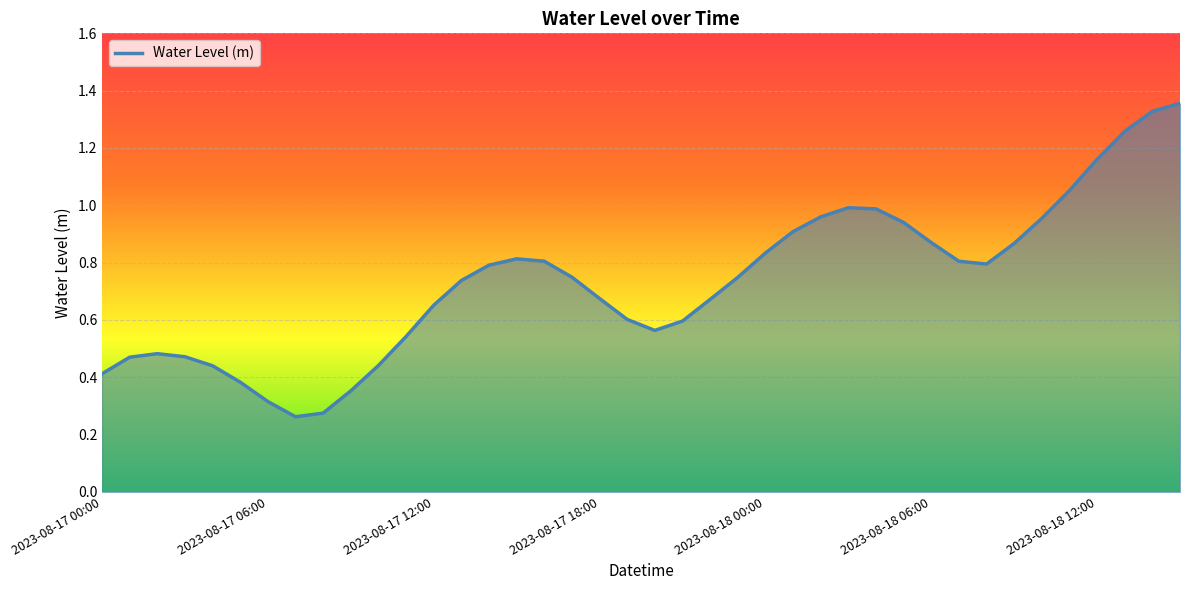

How many lines are shown in the chart?

1